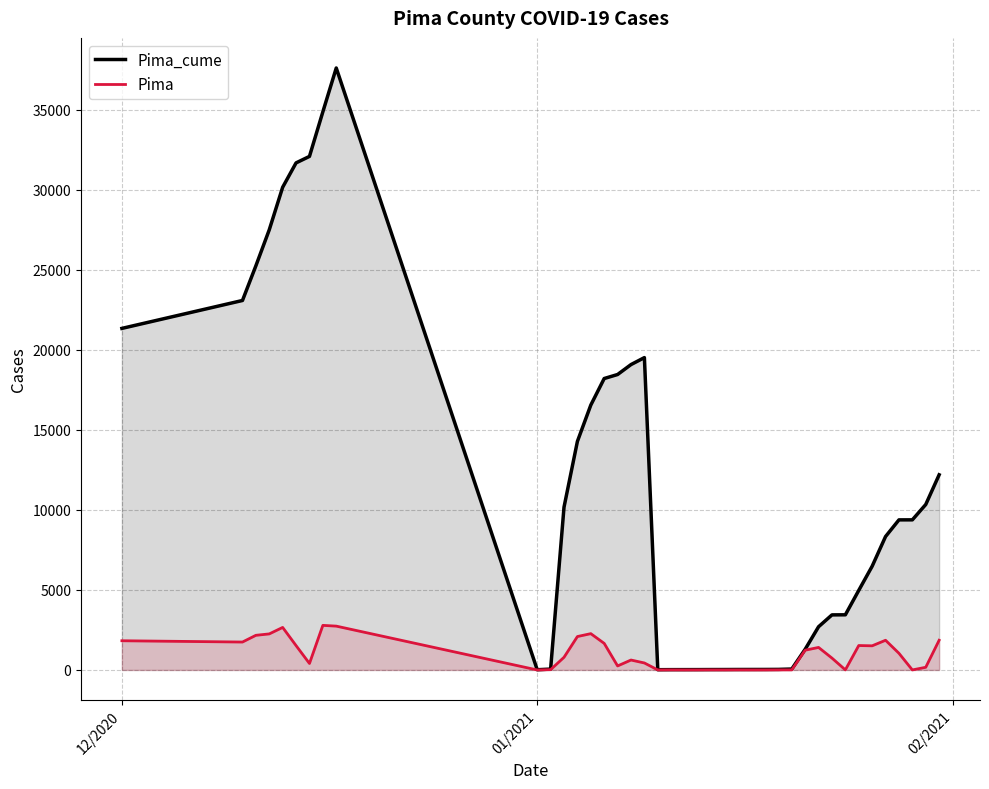

How many values in the Pima_cume series exceed 9375?

19